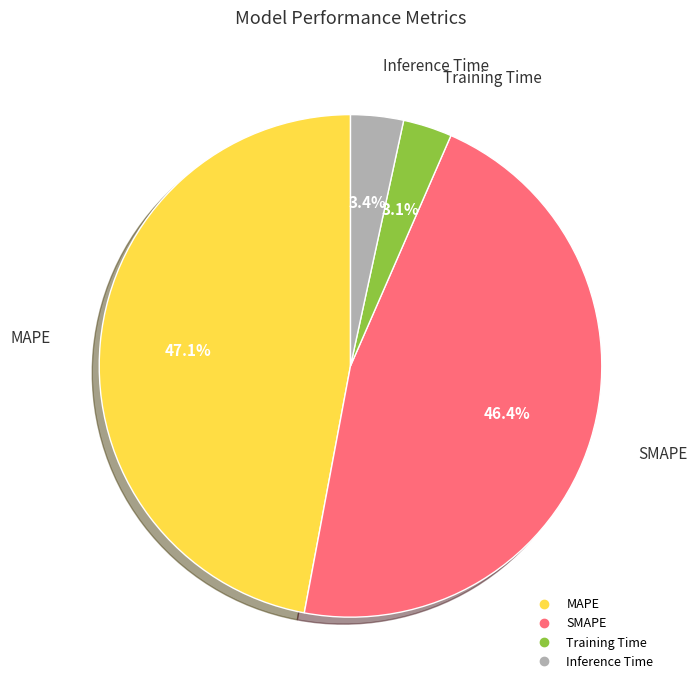

True or false: Training Time accounts for 3% of the total.

True